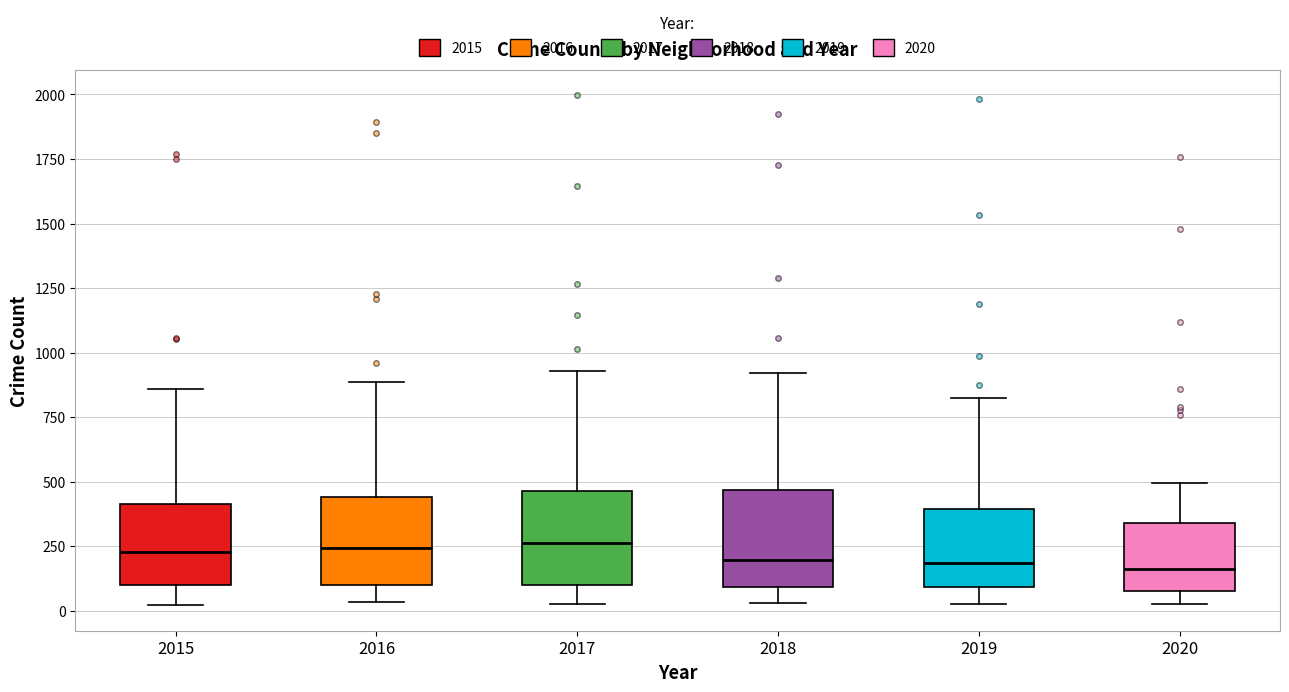

Where does the lower whisker of the box at x = 2017 end on the y-axis? The values are not printed on the chart, so give them approximately, as read against the axis.

50